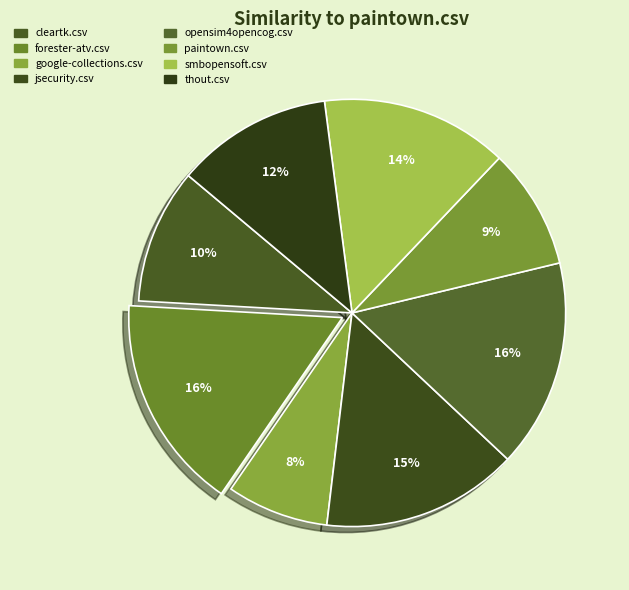

What is the total percentage of google-collections.csv and thout.csv?

19.5%